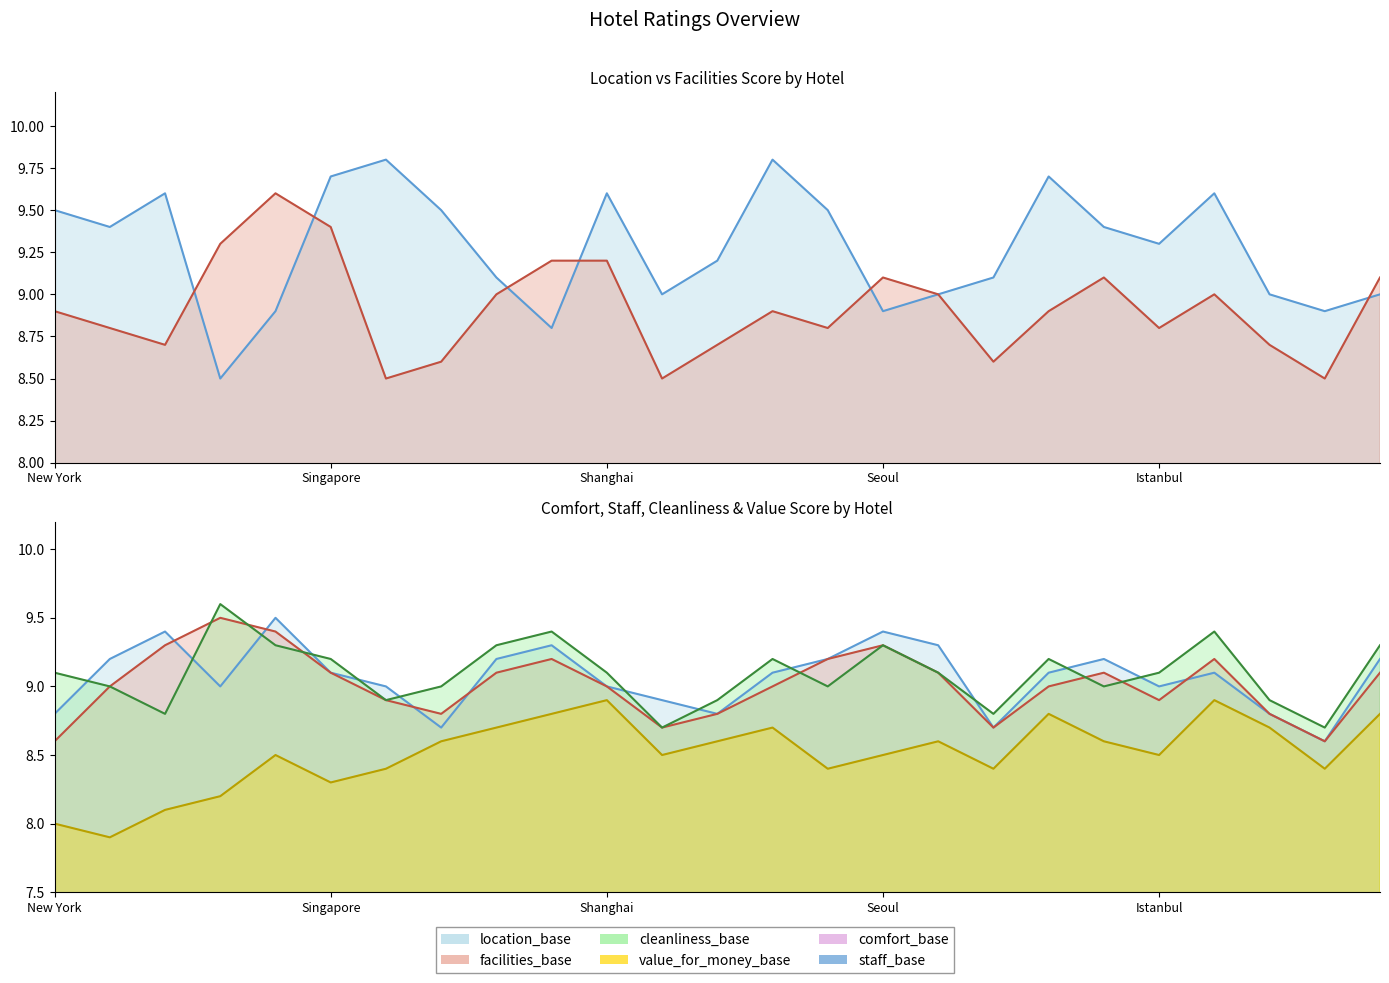

Reading left to right, what are all the values shown in this chart?

location_base: New York=9.5	London=9.4	Paris=9.6	Tokyo=8.5	Dubai=8.9	Singapore=9.7	Sydney=9.8	Rio de Janeiro=9.5	Berlin=9.1	Toronto=8.8	Shanghai=9.6	Mexico City=9.0	Mumbai=9.2	Rome=9.8	Cape Town=9.5	Seoul=8.9	Moscow=9.0	Cairo=9.1	Barcelona=9.7	Bangkok=9.4	Istanbul=9.3	Amsterdam=9.6	Buenos Aires=9.0	Lagos=8.9	Wellington=9.0
facilities_base: New York=8.9	London=8.8	Paris=8.7	Tokyo=9.3	Dubai=9.6	Singapore=9.4	Sydney=8.5	Rio de Janeiro=8.6	Berlin=9.0	Toronto=9.2	Shanghai=9.2	Mexico City=8.5	Mumbai=8.7	Rome=8.9	Cape Town=8.8	Seoul=9.1	Moscow=9.0	Cairo=8.6	Barcelona=8.9	Bangkok=9.1	Istanbul=8.8	Amsterdam=9.0	Buenos Aires=8.7	Lagos=8.5	Wellington=9.1
value_for_money_base: New York=8.0	London=7.9	Paris=8.1	Tokyo=8.2	Dubai=8.5	Singapore=8.3	Sydney=8.4	Rio de Janeiro=8.6	Berlin=8.7	Toronto=8.8	Shanghai=8.9	Mexico City=8.5	Mumbai=8.6	Rome=8.7	Cape Town=8.4	Seoul=8.5	Moscow=8.6	Cairo=8.4	Barcelona=8.8	Bangkok=8.6	Istanbul=8.5	Amsterdam=8.9	Buenos Aires=8.7	Lagos=8.4	Wellington=8.8
comfort_base: New York=8.8	London=9.2	Paris=9.4	Tokyo=9.0	Dubai=9.5	Singapore=9.1	Sydney=9.0	Rio de Janeiro=8.7	Berlin=9.2	Toronto=9.3	Shanghai=9.0	Mexico City=8.9	Mumbai=8.8	Rome=9.1	Cape Town=9.2	Seoul=9.4	Moscow=9.3	Cairo=8.7	Barcelona=9.1	Bangkok=9.2	Istanbul=9.0	Amsterdam=9.1	Buenos Aires=8.8	Lagos=8.6	Wellington=9.2
staff_base: New York=8.6	London=9.0	Paris=9.3	Tokyo=9.5	Dubai=9.4	Singapore=9.1	Sydney=8.9	Rio de Janeiro=8.8	Berlin=9.1	Toronto=9.2	Shanghai=9.0	Mexico City=8.7	Mumbai=8.8	Rome=9.0	Cape Town=9.2	Seoul=9.3	Moscow=9.1	Cairo=8.7	Barcelona=9.0	Bangkok=9.1	Istanbul=8.9	Amsterdam=9.2	Buenos Aires=8.8	Lagos=8.6	Wellington=9.1
cleanliness_base: New York=9.1	London=9.0	Paris=8.8	Tokyo=9.6	Dubai=9.3	Singapore=9.2	Sydney=8.9	Rio de Janeiro=9.0	Berlin=9.3	Toronto=9.4	Shanghai=9.1	Mexico City=8.7	Mumbai=8.9	Rome=9.2	Cape Town=9.0	Seoul=9.3	Moscow=9.1	Cairo=8.8	Barcelona=9.2	Bangkok=9.0	Istanbul=9.1	Amsterdam=9.4	Buenos Aires=8.9	Lagos=8.7	Wellington=9.3